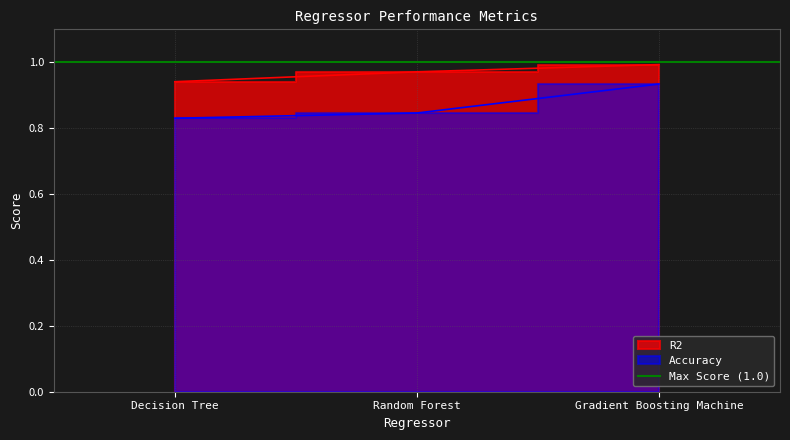

What is the value of the R2 point at the 2nd from the left?

1.0